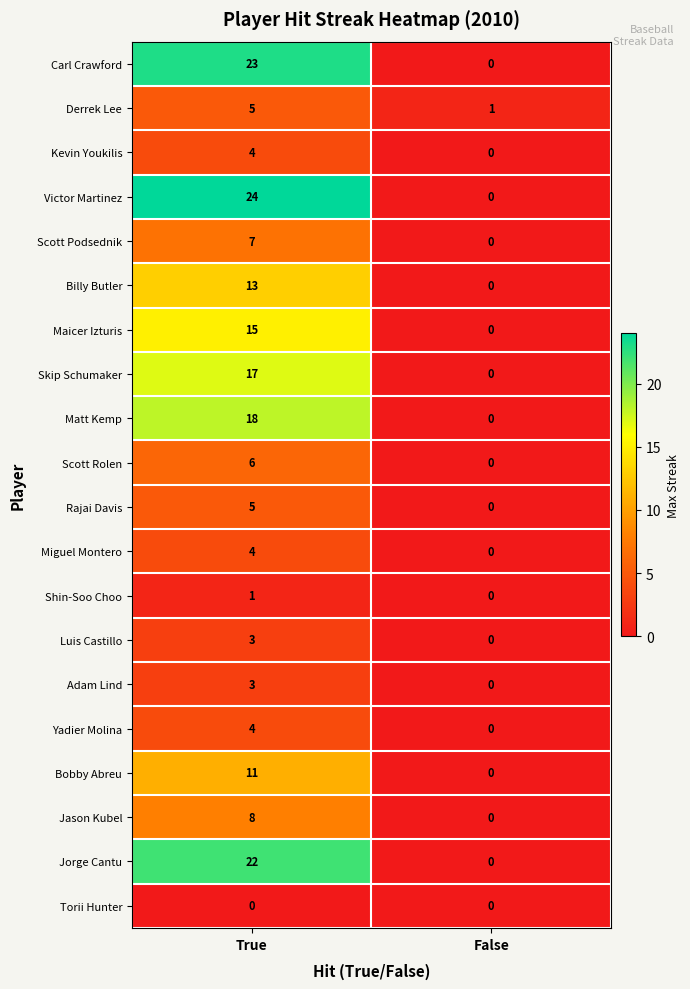

The value of Carl Crawford at True is 33. True or false?

False